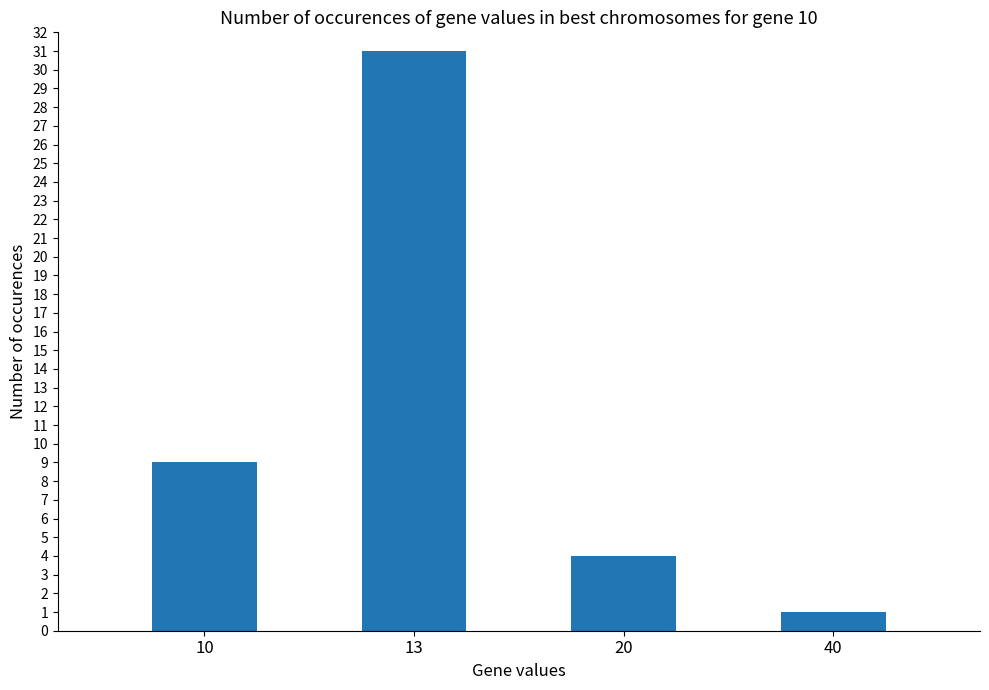

Reading right to left, extract all data points from this chart.

1	4	31	9